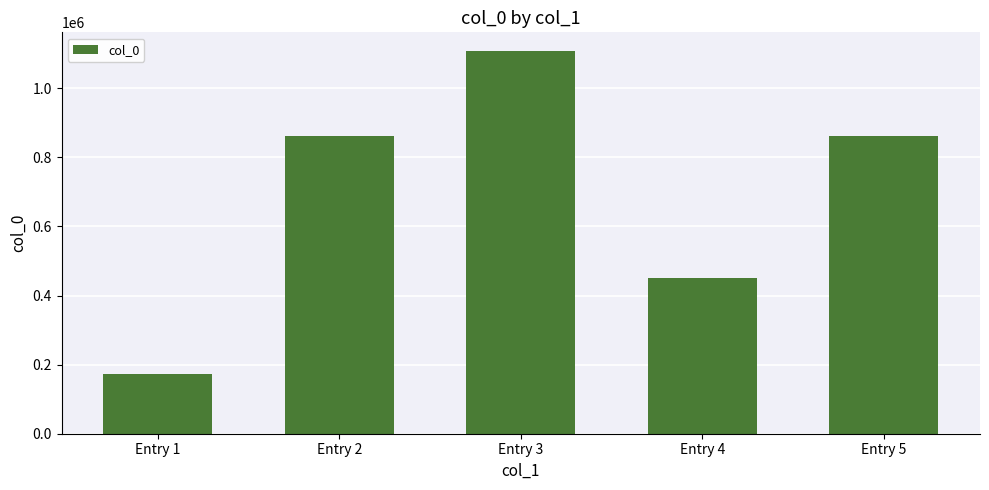

At which category does the chart reach its peak across all series?

Entry 3